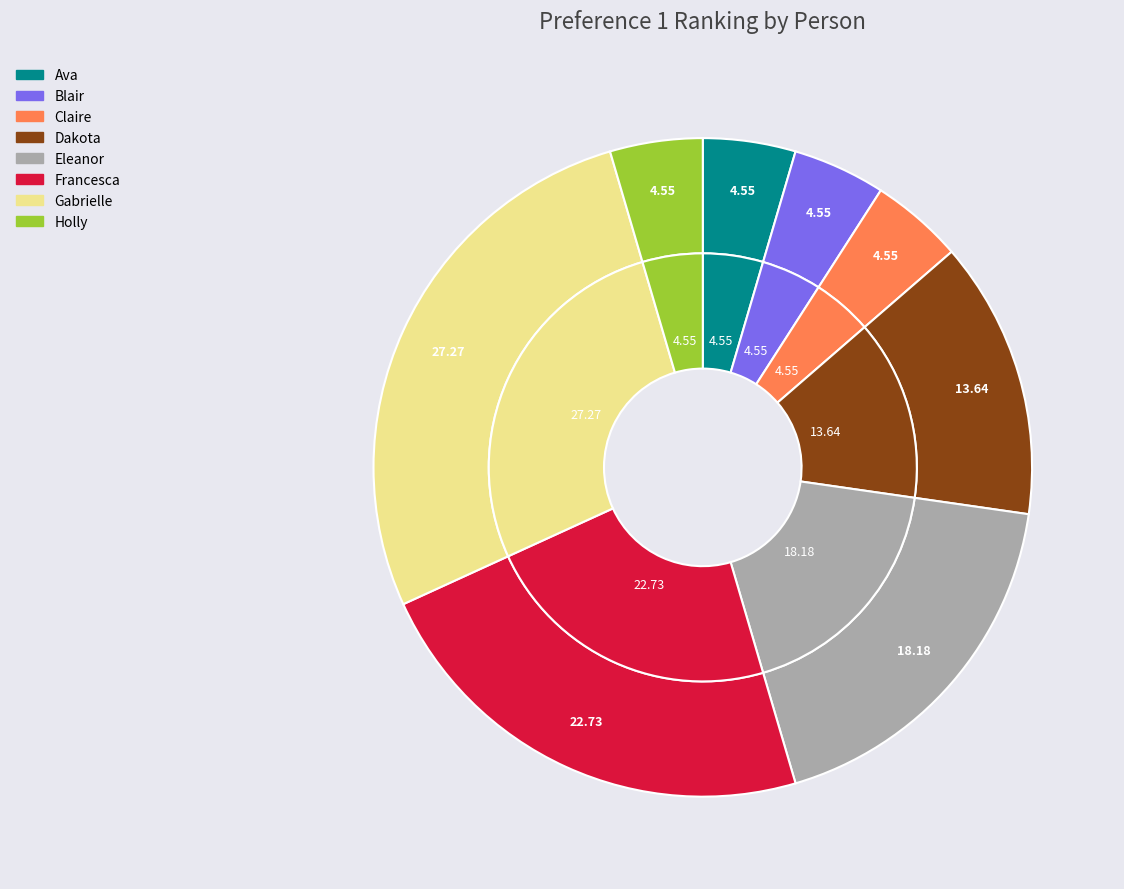

Is the sum of Ava and Gabrielle greater than half?

No